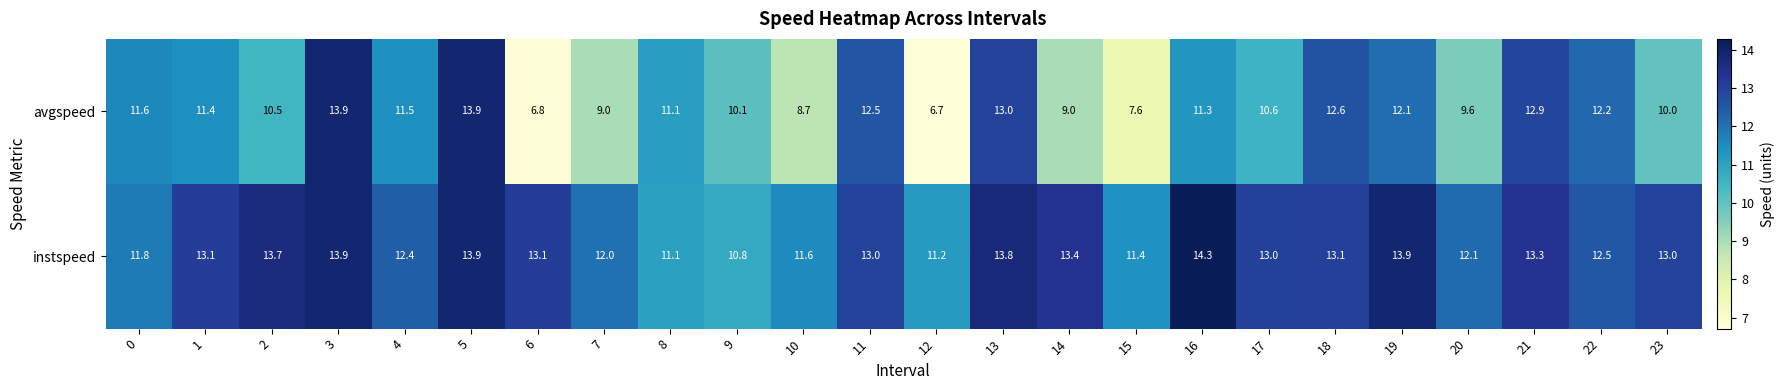

Which series has the widest spread of values?

avgspeed